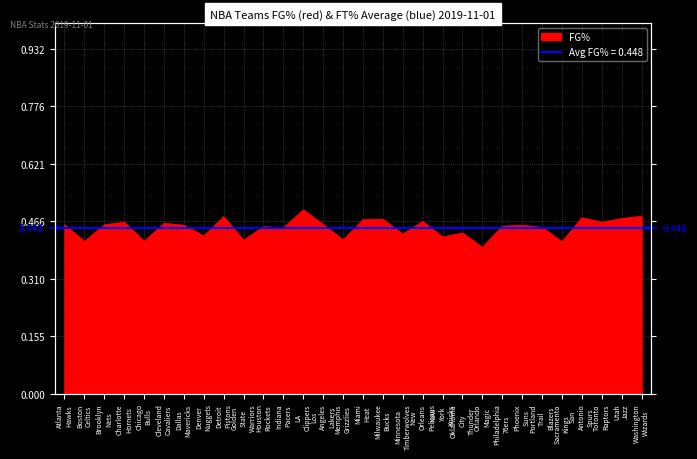

True or false: the data has more than 2 interior local peaks.

True